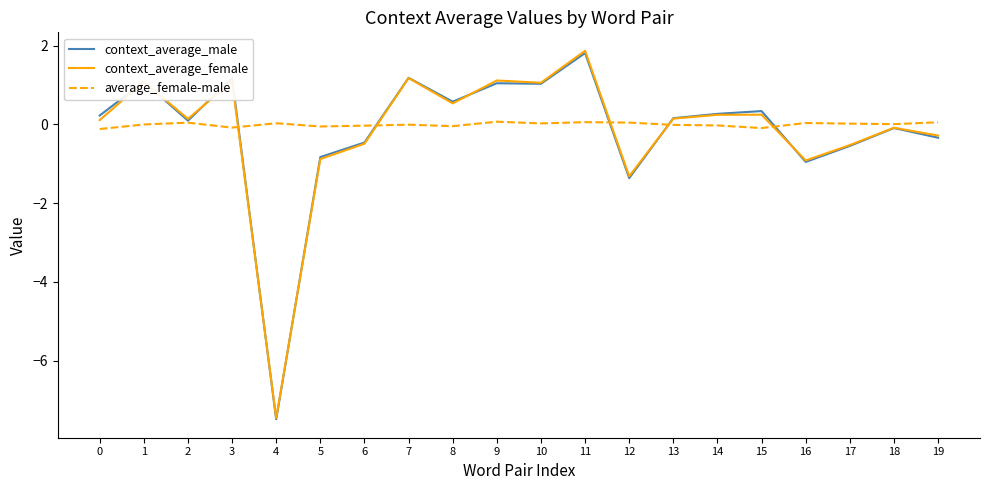

Is the value of average_female-male at 8 greater than the value of context_average_female at 9?

No